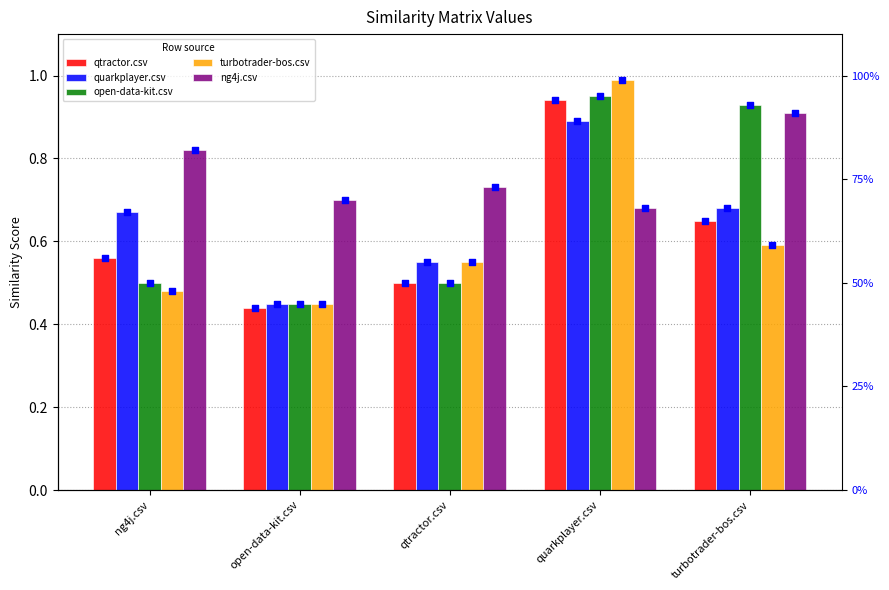

Which series has the largest total across all categories?

qtractor.csv pct